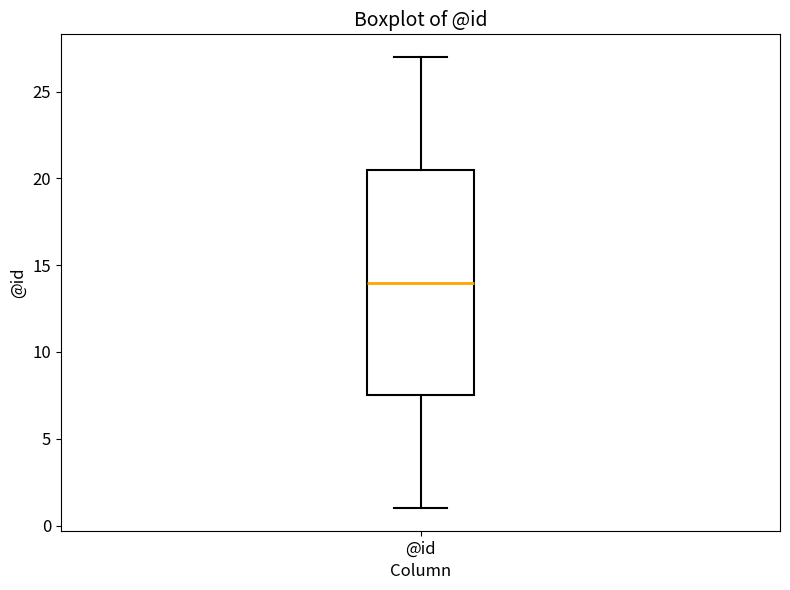

Where does the upper whisker of the box for @id end on the y-axis? The values are not printed on the chart, so give them approximately, as read against the axis.

27.0